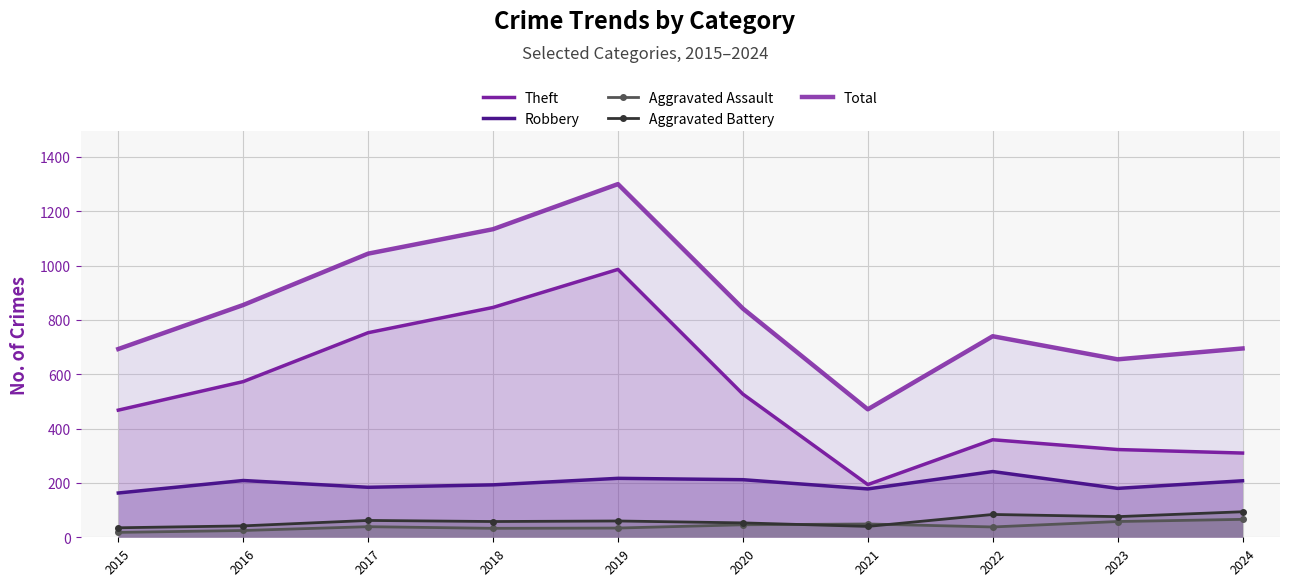

What are all the series names shown in the legend?

Theft, Robbery, Aggravated Assault, Aggravated Battery, Total